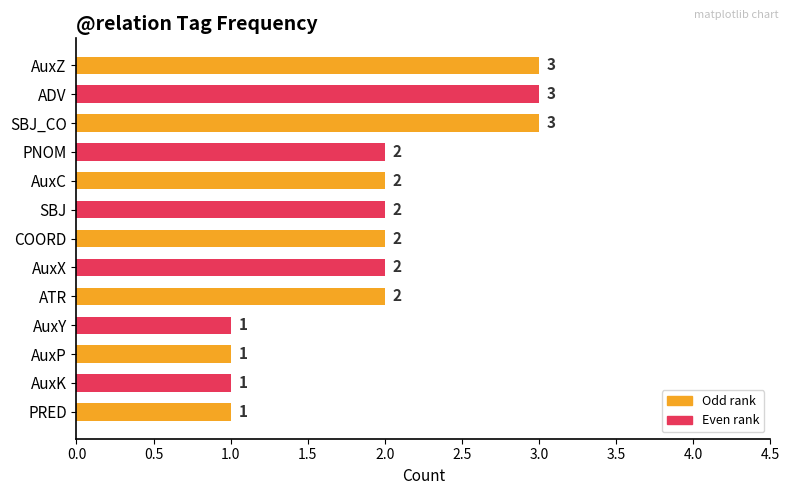

Count the number of data series in this chart.

1